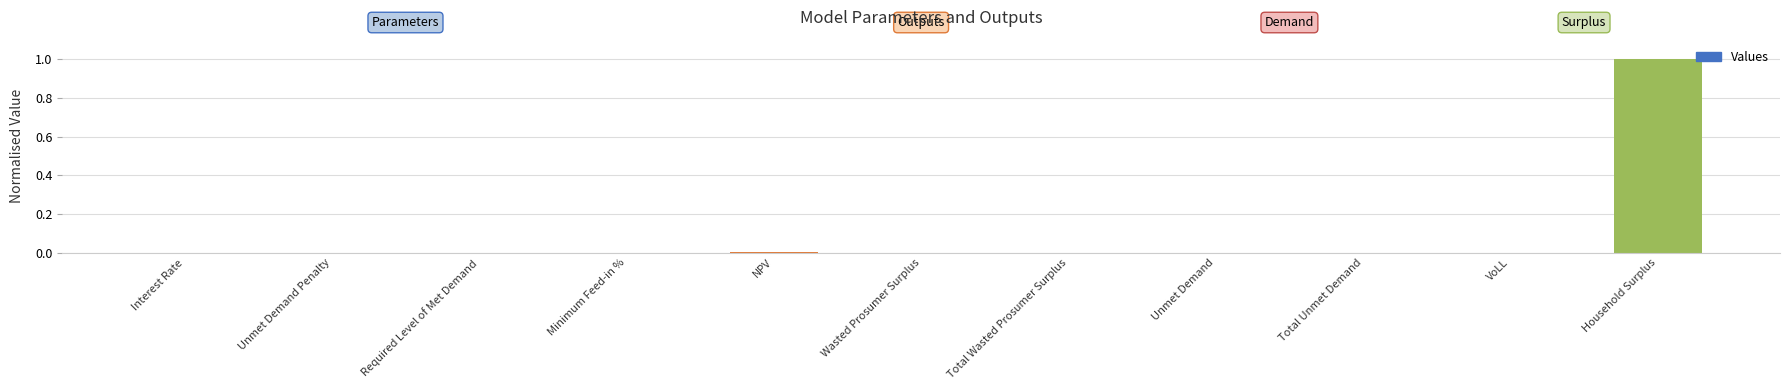

What is the greatest value displayed?

1.0